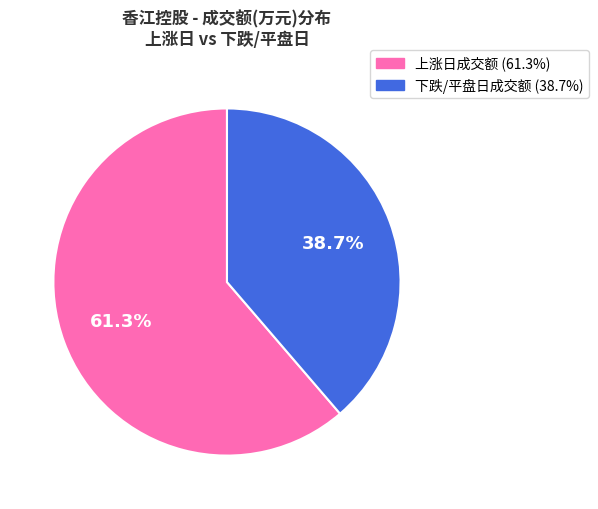

Does any single category account for the majority?

Yes